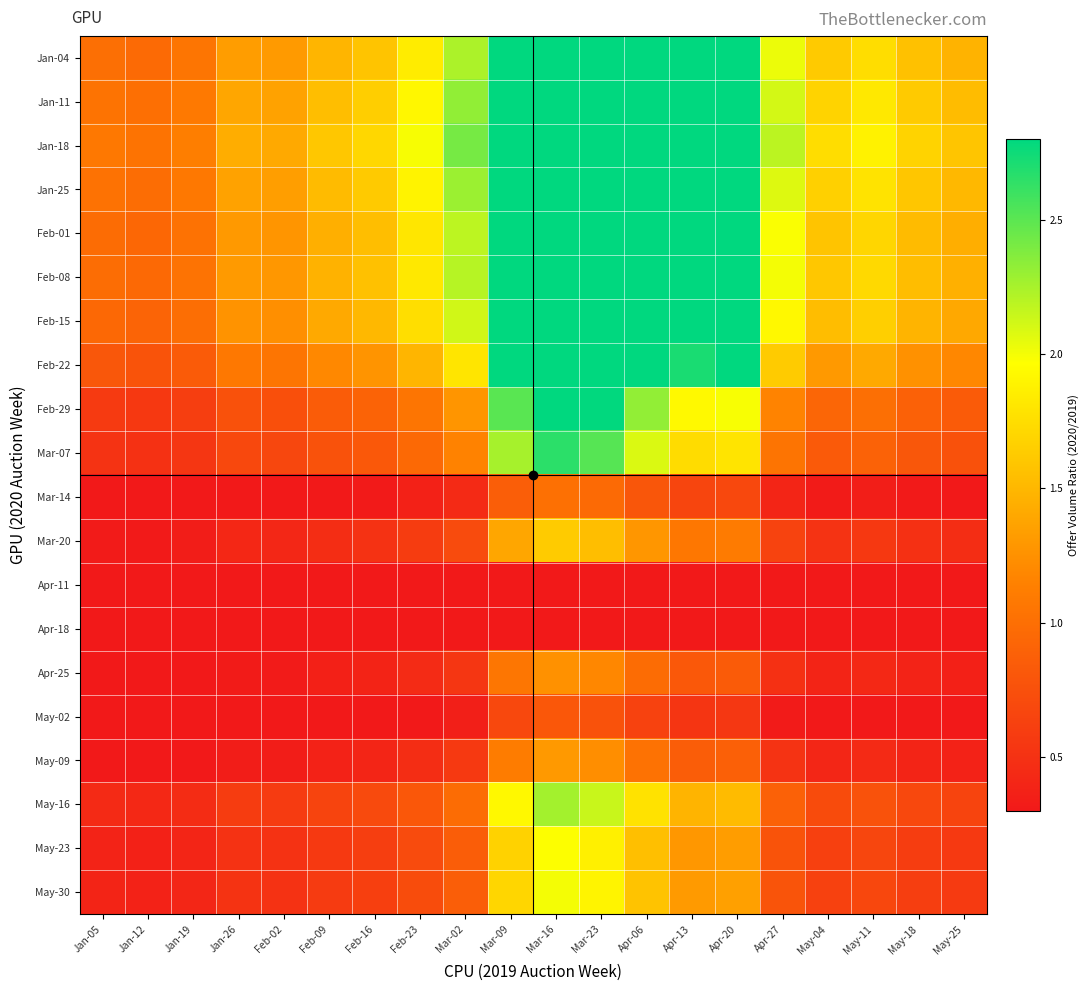

Reading left to right, what are all the values shown in this chart?

Jan-04: Jan-05=1.0	Jan-12=1.0	Jan-19=1.0	Jan-26=1.3	Feb-02=1.3	Feb-09=1.5	Feb-16=1.6	Feb-23=1.8	Mar-02=2.2	Mar-09=4.4	Mar-16=5.2	Mar-23=4.9	Apr-06=4.1	Apr-13=3.4	Apr-20=3.5	Apr-27=2.0	May-04=1.6	May-11=1.7	May-18=1.6	May-25=1.5
Jan-11: Jan-05=1.0	Jan-12=1.0	Jan-19=1.1	Jan-26=1.4	Feb-02=1.4	Feb-09=1.5	Feb-16=1.6	Feb-23=1.9	Mar-02=2.3	Mar-09=4.6	Mar-16=5.4	Mar-23=5.1	Apr-06=4.2	Apr-13=3.5	Apr-20=3.6	Apr-27=2.1	May-04=1.7	May-11=1.8	May-18=1.6	May-25=1.5
Jan-18: Jan-05=1.1	Jan-12=1.0	Jan-19=1.1	Jan-26=1.4	Feb-02=1.4	Feb-09=1.6	Feb-16=1.7	Feb-23=2.0	Mar-02=2.4	Mar-09=4.7	Mar-16=5.6	Mar-23=5.3	Apr-06=4.4	Apr-13=3.6	Apr-20=3.8	Apr-27=2.2	May-04=1.7	May-11=1.9	May-18=1.7	May-25=1.6
Jan-25: Jan-05=1.0	Jan-12=1.0	Jan-19=1.1	Jan-26=1.4	Feb-02=1.3	Feb-09=1.5	Feb-16=1.6	Feb-23=1.9	Mar-02=2.3	Mar-09=4.5	Mar-16=5.3	Mar-23=5.0	Apr-06=4.2	Apr-13=3.5	Apr-20=3.6	Apr-27=2.1	May-04=1.7	May-11=1.8	May-18=1.6	May-25=1.5
Feb-01: Jan-05=1.0	Jan-12=0.9	Jan-19=1.0	Jan-26=1.3	Feb-02=1.3	Feb-09=1.5	Feb-16=1.5	Feb-23=1.8	Mar-02=2.2	Mar-09=4.3	Mar-16=5.0	Mar-23=4.8	Apr-06=4.0	Apr-13=3.3	Apr-20=3.4	Apr-27=2.0	May-04=1.6	May-11=1.7	May-18=1.5	May-25=1.4
Feb-08: Jan-05=1.0	Jan-12=1.0	Jan-19=1.0	Jan-26=1.3	Feb-02=1.3	Feb-09=1.5	Feb-16=1.6	Feb-23=1.8	Mar-02=2.2	Mar-09=4.3	Mar-16=5.1	Mar-23=4.8	Apr-06=4.0	Apr-13=3.3	Apr-20=3.4	Apr-27=2.0	May-04=1.6	May-11=1.7	May-18=1.5	May-25=1.5
Feb-15: Jan-05=0.9	Jan-12=0.9	Jan-19=1.0	Jan-26=1.3	Feb-02=1.2	Feb-09=1.4	Feb-16=1.5	Feb-23=1.8	Mar-02=2.1	Mar-09=4.2	Mar-16=4.9	Mar-23=4.6	Apr-06=3.8	Apr-13=3.2	Apr-20=3.3	Apr-27=1.9	May-04=1.5	May-11=1.7	May-18=1.5	May-25=1.4
Feb-22: Jan-05=0.8	Jan-12=0.8	Jan-19=0.8	Jan-26=1.1	Feb-02=1.1	Feb-09=1.2	Feb-16=1.3	Feb-23=1.5	Mar-02=1.8	Mar-09=3.5	Mar-16=4.2	Mar-23=3.9	Apr-06=3.3	Apr-13=2.7	Apr-20=2.8	Apr-27=1.6	May-04=1.3	May-11=1.4	May-18=1.3	May-25=1.2
Feb-29: Jan-05=0.6	Jan-12=0.6	Jan-19=0.6	Jan-26=0.8	Feb-02=0.7	Feb-09=0.8	Feb-16=0.9	Feb-23=1.1	Mar-02=1.3	Mar-09=2.5	Mar-16=3.0	Mar-23=2.8	Apr-06=2.3	Apr-13=1.9	Apr-20=2.0	Apr-27=1.2	May-04=0.9	May-11=1.0	May-18=0.9	May-25=0.8
Mar-07: Jan-05=0.5	Jan-12=0.5	Jan-19=0.5	Jan-26=0.7	Feb-02=0.7	Feb-09=0.8	Feb-16=0.8	Feb-23=1.0	Mar-02=1.1	Mar-09=2.3	Mar-16=2.7	Mar-23=2.5	Apr-06=2.1	Apr-13=1.7	Apr-20=1.8	Apr-27=1.0	May-04=0.8	May-11=0.9	May-18=0.8	May-25=0.8
Mar-14: Jan-05=0.2	Jan-12=0.2	Jan-19=0.2	Jan-26=0.3	Feb-02=0.3	Feb-09=0.3	Feb-16=0.3	Feb-23=0.4	Mar-02=0.4	Mar-09=0.9	Mar-16=1.0	Mar-23=1.0	Apr-06=0.8	Apr-13=0.7	Apr-20=0.7	Apr-27=0.4	May-04=0.3	May-11=0.3	May-18=0.3	May-25=0.3
Mar-20: Jan-05=0.3	Jan-12=0.3	Jan-19=0.3	Jan-26=0.4	Feb-02=0.4	Feb-09=0.5	Feb-16=0.5	Feb-23=0.6	Mar-02=0.7	Mar-09=1.4	Mar-16=1.6	Mar-23=1.5	Apr-06=1.3	Apr-13=1.1	Apr-20=1.1	Apr-27=0.6	May-04=0.5	May-11=0.6	May-18=0.5	May-25=0.5
Apr-11: Jan-05=0.1	Jan-12=0.1	Jan-19=0.1	Jan-26=0.1	Feb-02=0.1	Feb-09=0.1	Feb-16=0.1	Feb-23=0.1	Mar-02=0.1	Mar-09=0.3	Mar-16=0.3	Mar-23=0.3	Apr-06=0.2	Apr-13=0.2	Apr-20=0.2	Apr-27=0.1	May-04=0.1	May-11=0.1	May-18=0.1	May-25=0.1
Apr-18: Jan-05=0.1	Jan-12=0.1	Jan-19=0.1	Jan-26=0.1	Feb-02=0.1	Feb-09=0.1	Feb-16=0.1	Feb-23=0.1	Mar-02=0.1	Mar-09=0.2	Mar-16=0.3	Mar-23=0.3	Apr-06=0.2	Apr-13=0.2	Apr-20=0.2	Apr-27=0.1	May-04=0.1	May-11=0.1	May-18=0.1	May-25=0.1
Apr-25: Jan-05=0.2	Jan-12=0.2	Jan-19=0.3	Jan-26=0.3	Feb-02=0.3	Feb-09=0.4	Feb-16=0.4	Feb-23=0.4	Mar-02=0.5	Mar-09=1.1	Mar-16=1.2	Mar-23=1.2	Apr-06=1.0	Apr-13=0.8	Apr-20=0.8	Apr-27=0.5	May-04=0.4	May-11=0.4	May-18=0.4	May-25=0.4
May-02: Jan-05=0.2	Jan-12=0.2	Jan-19=0.2	Jan-26=0.2	Feb-02=0.2	Feb-09=0.2	Feb-16=0.2	Feb-23=0.3	Mar-02=0.4	Mar-09=0.7	Mar-16=0.8	Mar-23=0.8	Apr-06=0.6	Apr-13=0.5	Apr-20=0.5	Apr-27=0.3	May-04=0.3	May-11=0.3	May-18=0.2	May-25=0.2
May-09: Jan-05=0.3	Jan-12=0.2	Jan-19=0.3	Jan-26=0.3	Feb-02=0.3	Feb-09=0.4	Feb-16=0.4	Feb-23=0.5	Mar-02=0.6	Mar-09=1.1	Mar-16=1.3	Mar-23=1.2	Apr-06=1.0	Apr-13=0.9	Apr-20=0.9	Apr-27=0.5	May-04=0.4	May-11=0.4	May-18=0.4	May-25=0.4
May-16: Jan-05=0.4	Jan-12=0.4	Jan-19=0.5	Jan-26=0.6	Feb-02=0.6	Feb-09=0.7	Feb-16=0.7	Feb-23=0.8	Mar-02=1.0	Mar-09=1.9	Mar-16=2.3	Mar-23=2.1	Apr-06=1.8	Apr-13=1.5	Apr-20=1.5	Apr-27=0.9	May-04=0.7	May-11=0.8	May-18=0.7	May-25=0.6
May-23: Jan-05=0.4	Jan-12=0.4	Jan-19=0.4	Jan-26=0.5	Feb-02=0.5	Feb-09=0.6	Feb-16=0.6	Feb-23=0.7	Mar-02=0.9	Mar-09=1.7	Mar-16=2.0	Mar-23=1.9	Apr-06=1.6	Apr-13=1.3	Apr-20=1.3	Apr-27=0.8	May-04=0.6	May-11=0.7	May-18=0.6	May-25=0.6
May-30: Jan-05=0.4	Jan-12=0.4	Jan-19=0.4	Jan-26=0.5	Feb-02=0.5	Feb-09=0.6	Feb-16=0.6	Feb-23=0.7	Mar-02=0.9	Mar-09=1.7	Mar-16=2.0	Mar-23=1.9	Apr-06=1.6	Apr-13=1.3	Apr-20=1.4	Apr-27=0.8	May-04=0.6	May-11=0.7	May-18=0.6	May-25=0.6